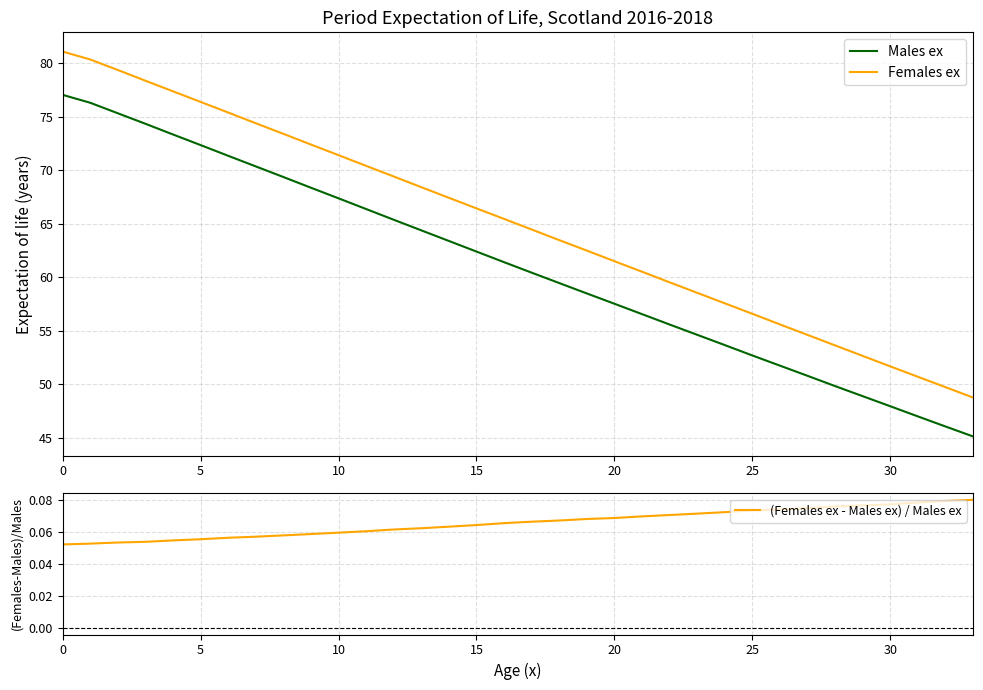

True or false: Females ex and Males ex cross at least once.

False